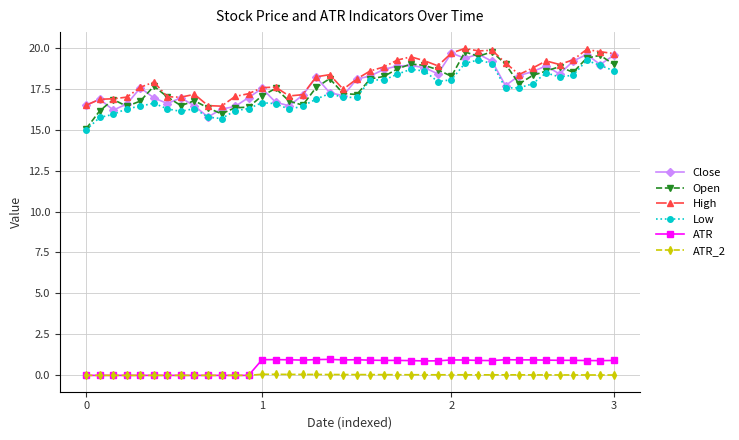

What is the value of the Open point at the 4th from the left?

16.4